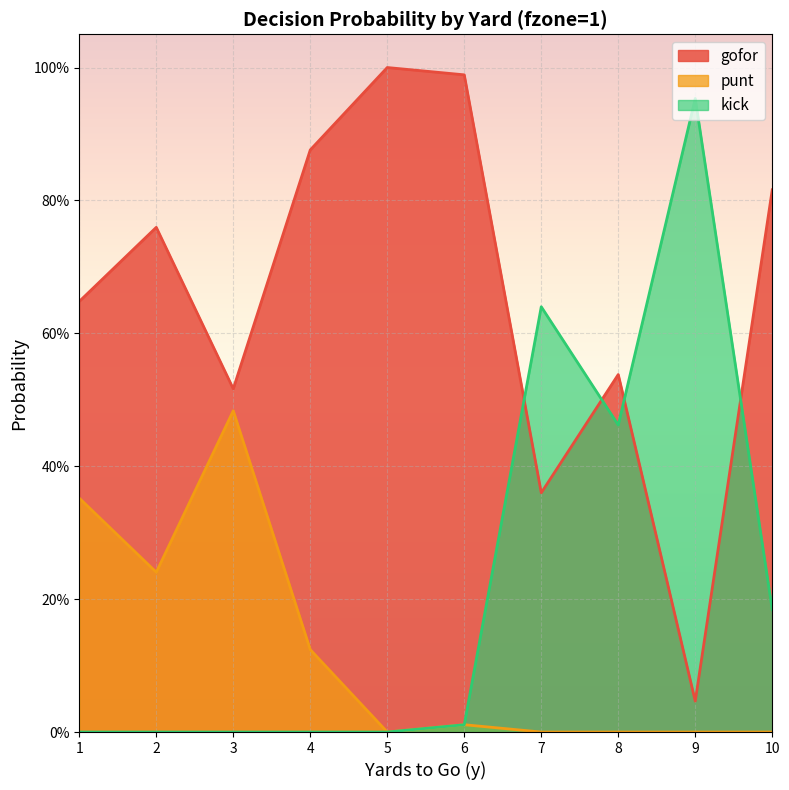

Rank the categories by gofor value from lowest to highest.

9, 7, 3, 8, 1, 2, 10, 4, 6, 5